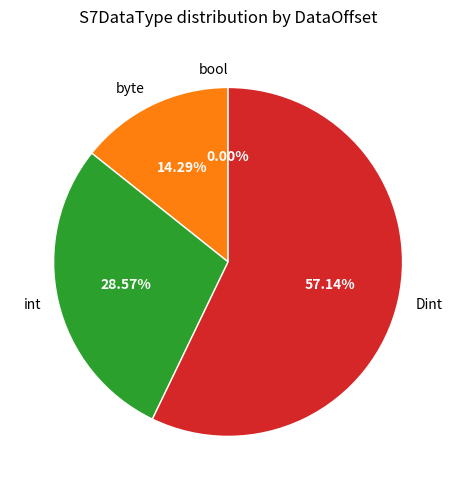

Is it true that Dint is 57% of the pie?

True